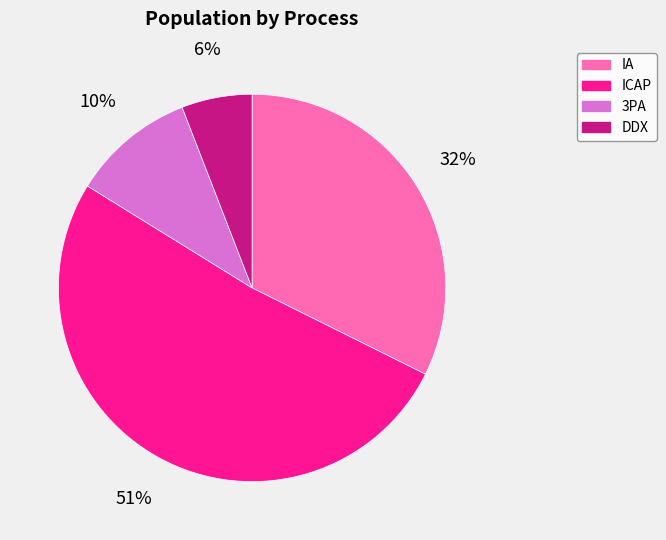

Which slice represents more than half of the pie?

ICAP